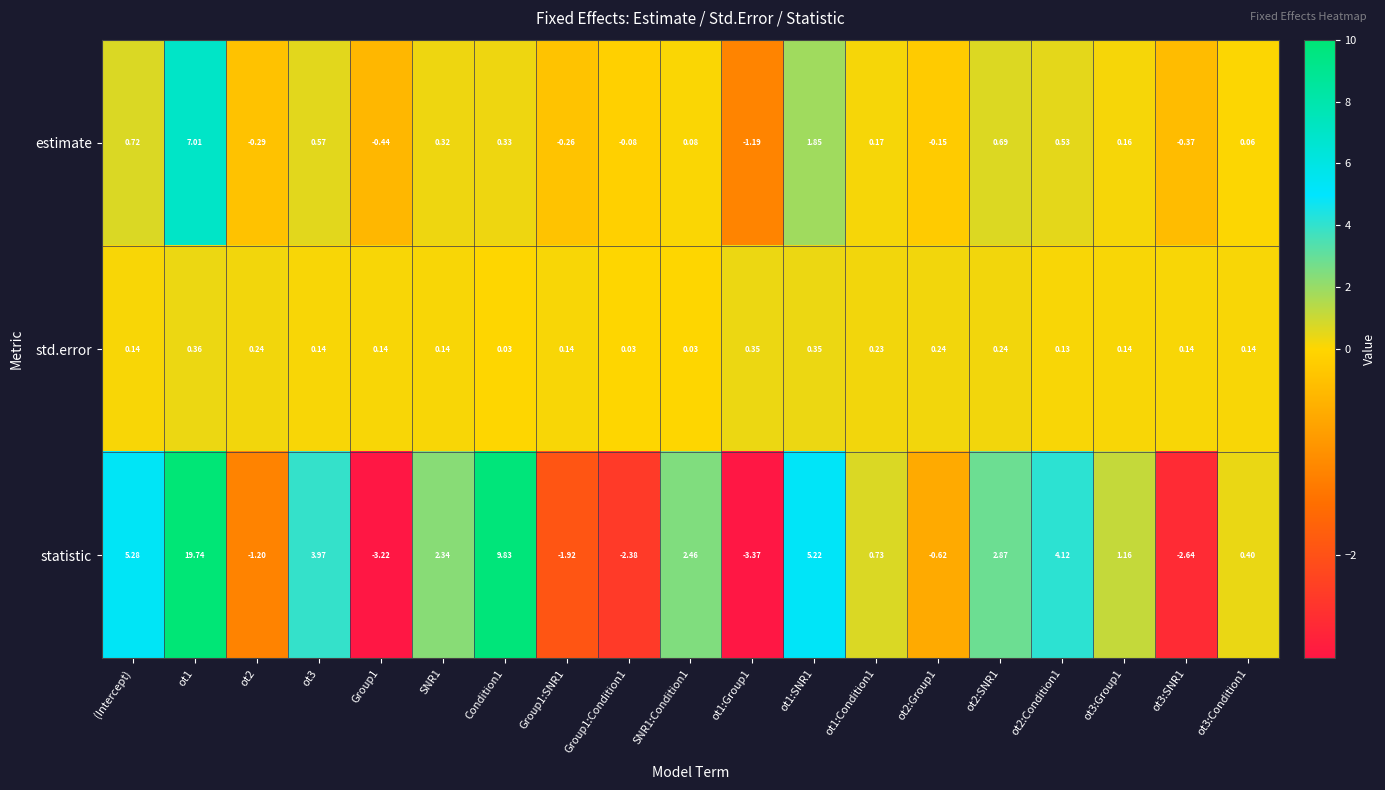

Between ot2:Condition1 and ot3:Group1, which series saw the biggest shift?

statistic